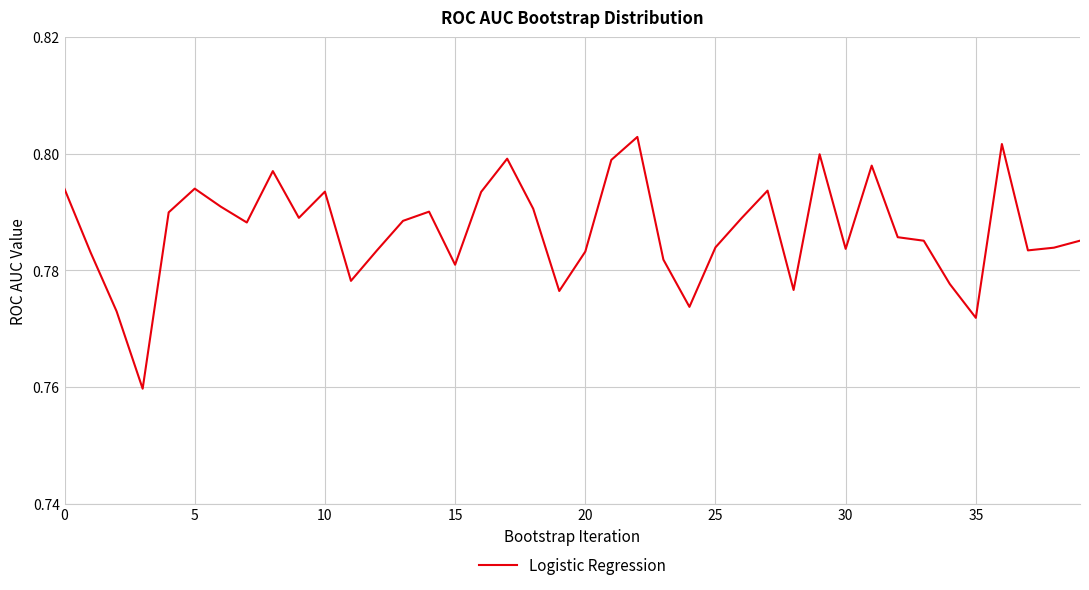

Does the chart display data point markers on the line(s)?

No